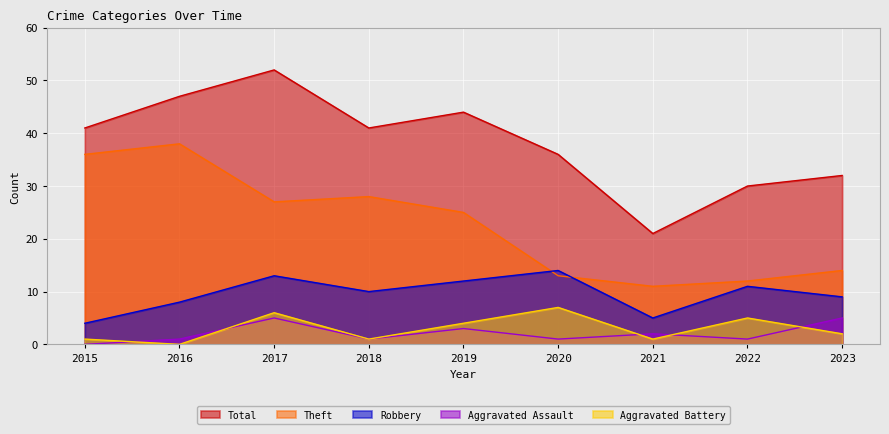

List the series in order of their peak value, lowest first.

Aggravated Assault, Aggravated Battery, Robbery, Theft, Total